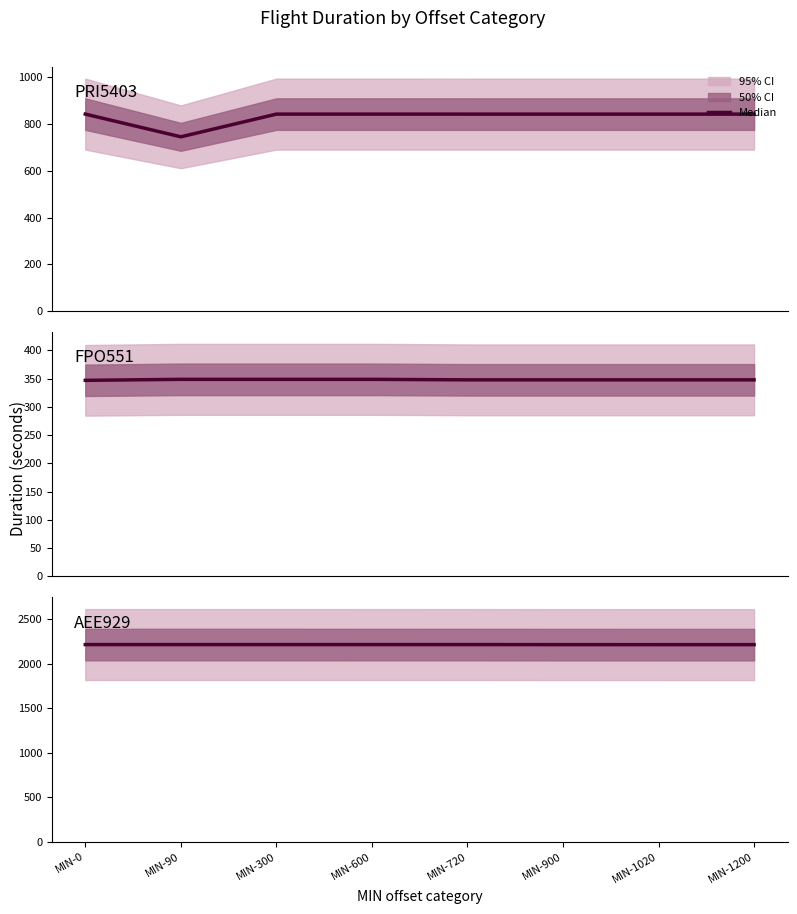

True or false: AEE929 and FPO551 intersect in this chart.

False